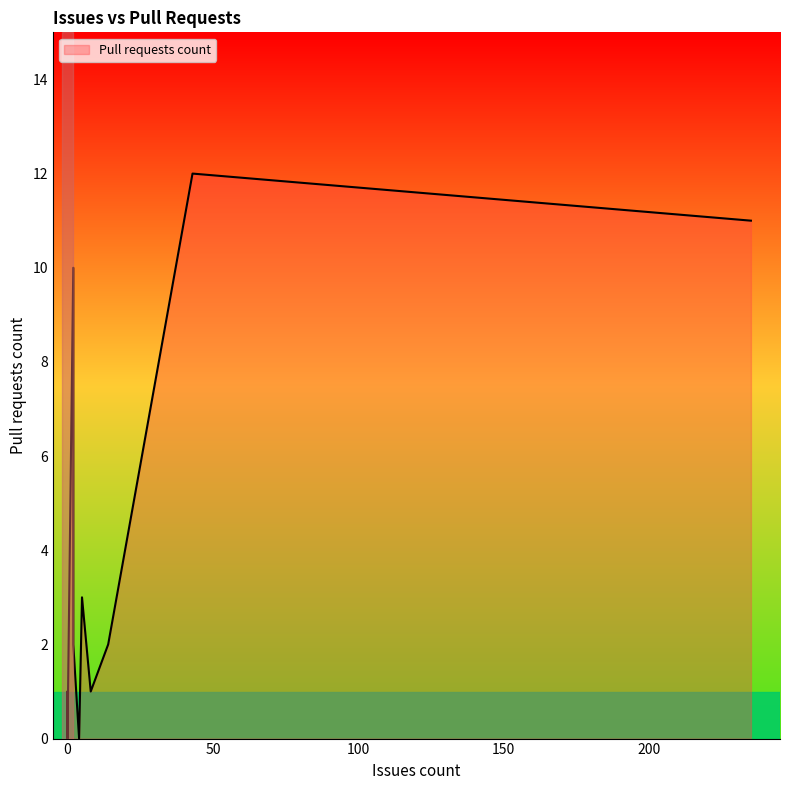

How many lines are shown in the chart?

1